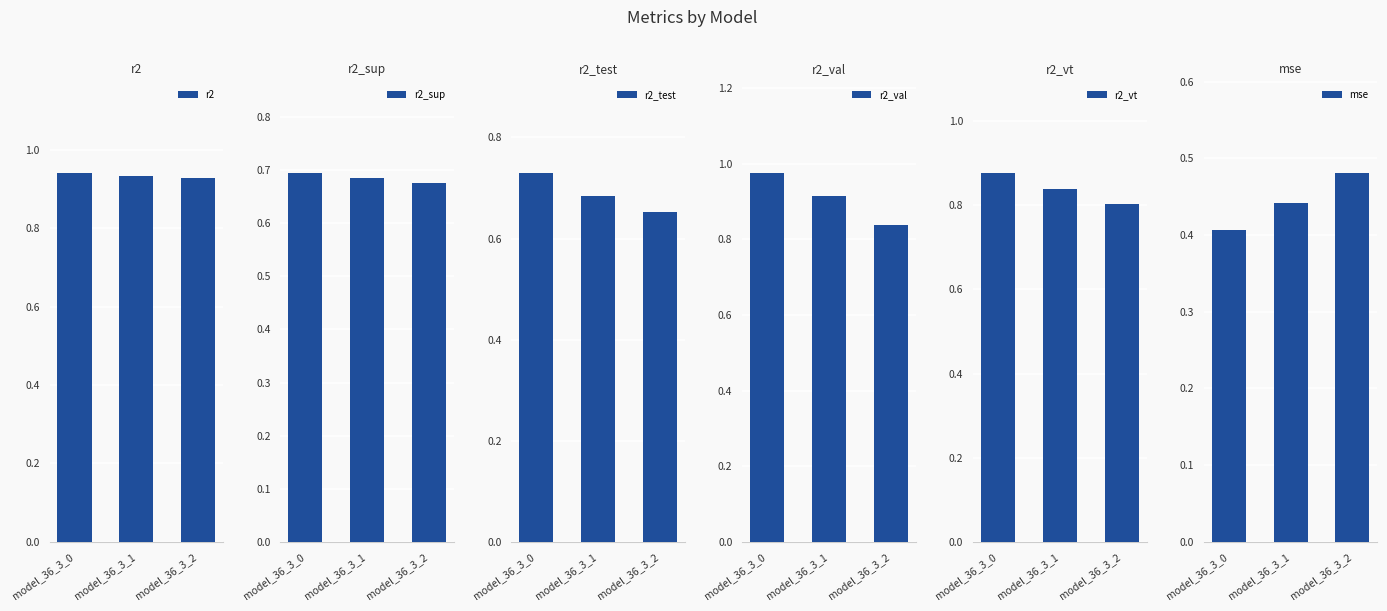

At which category is the sum across all series the highest?

model_36_3_0